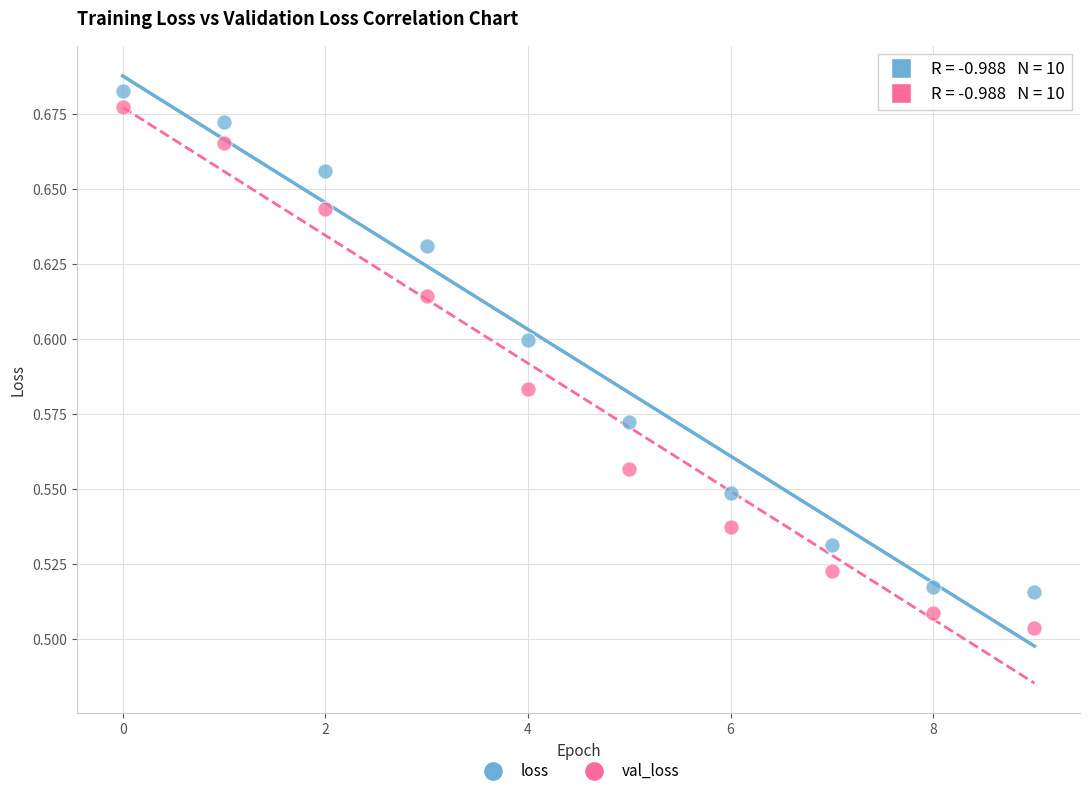

Which series contains the highest Y value?

loss